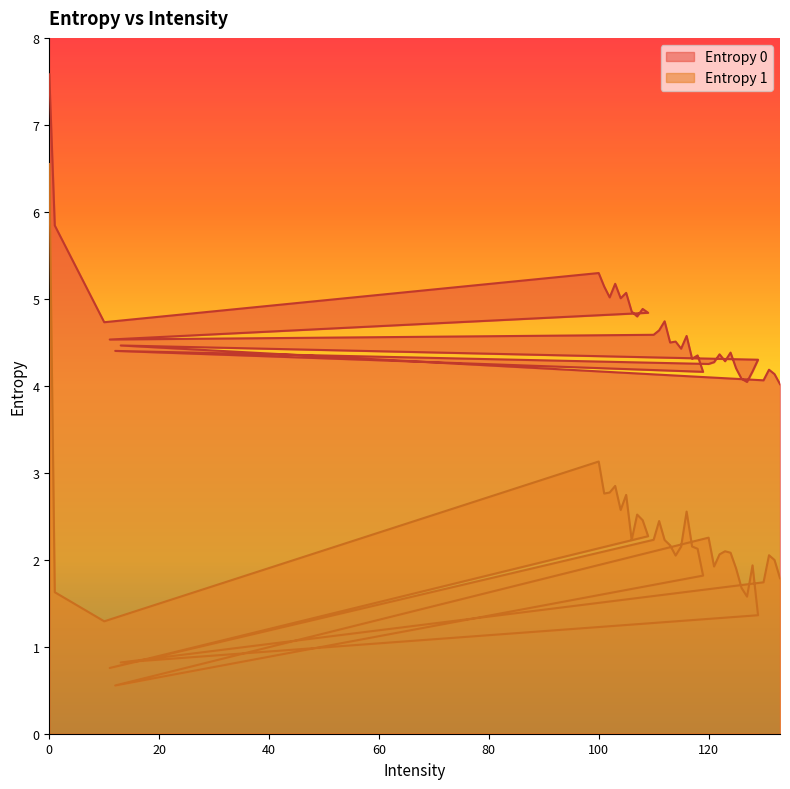

How many lines are shown in the chart?

2